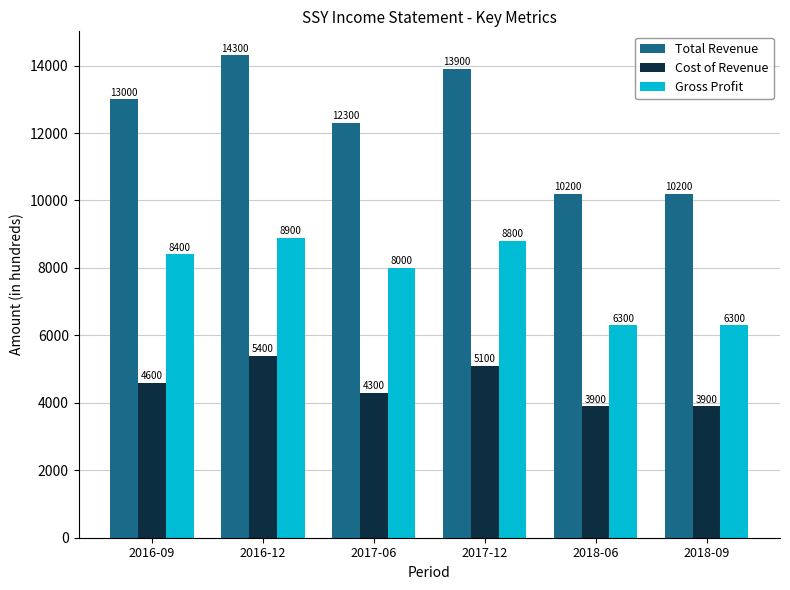

What is the value of the Gross Profit bar at the 3rd from the left?

8000